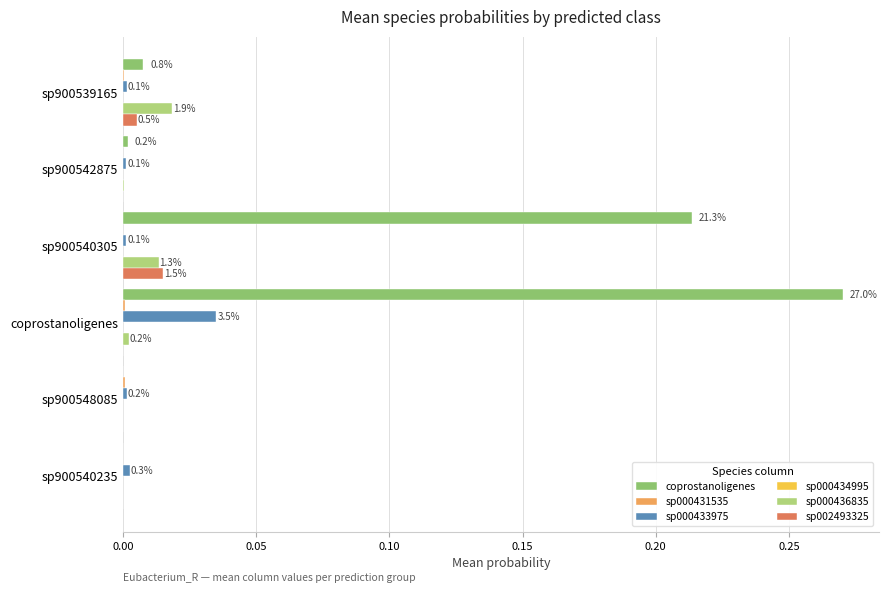

True or false: sp002493325 has a value of 0.0 at sp900548085.

True